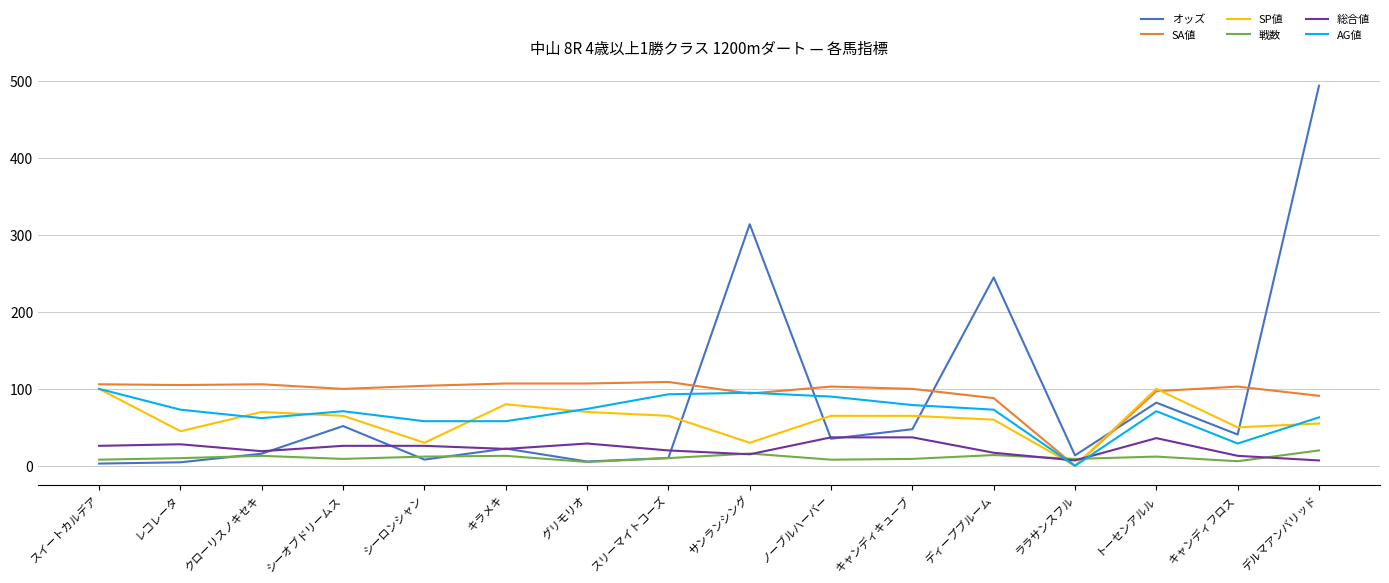

What is the approximate value of 総合値 at トーセンアルル?

36.0